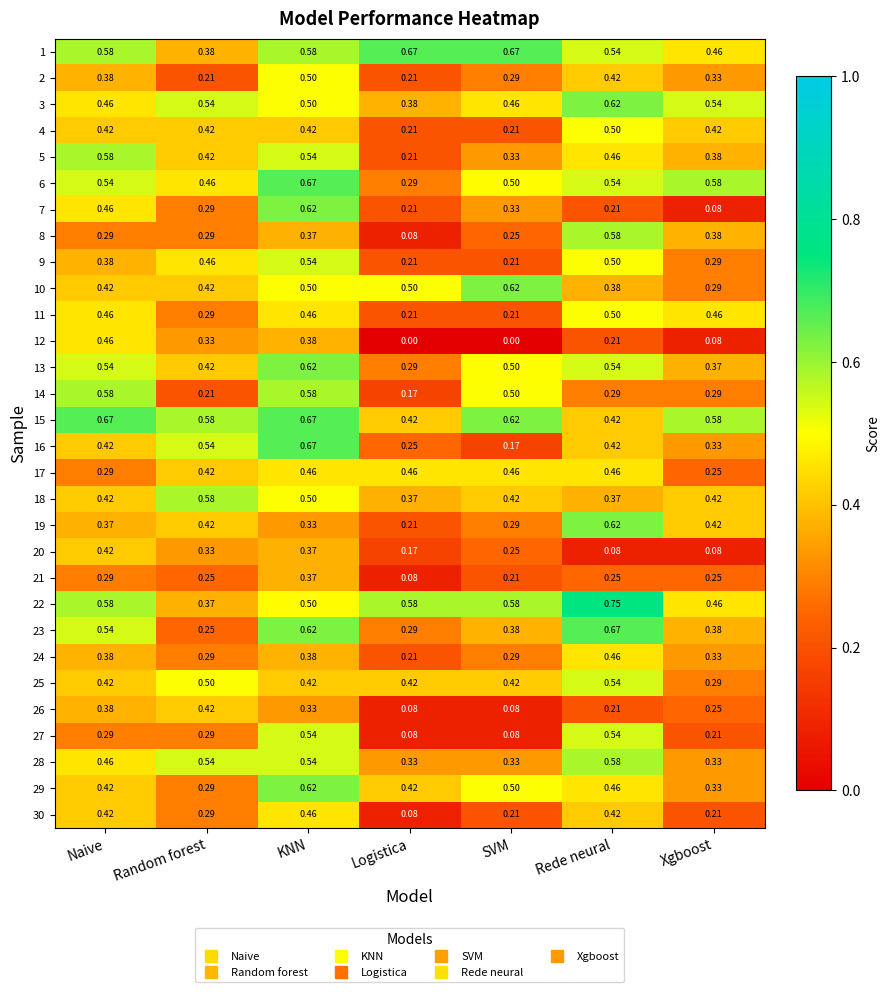

Which series has the widest spread of values?

7